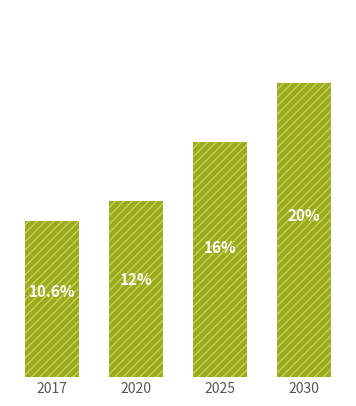

Rank the categories by value from highest to lowest.

2030, 2025, 2020, 2017